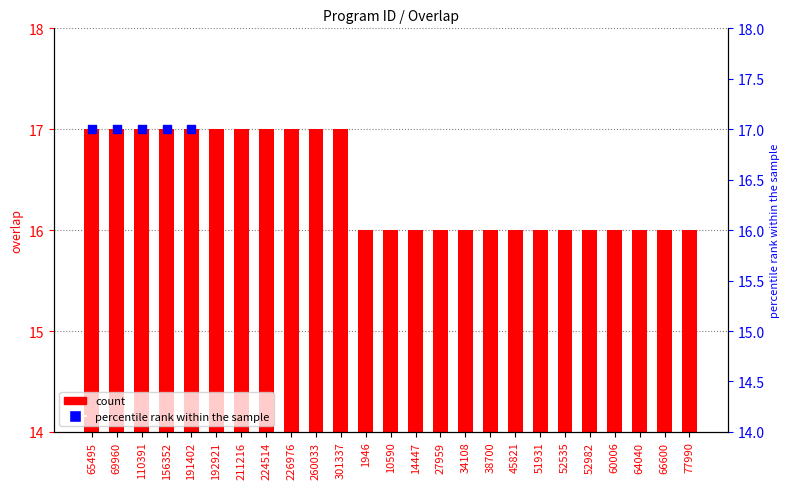

Between 156352 and 38700, which is larger?

156352